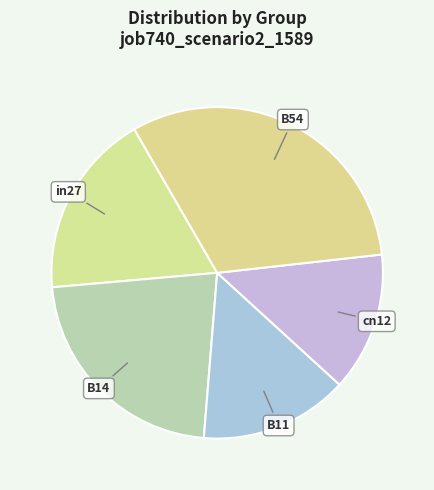

Is the sum of B11 and B14 greater than half?

No